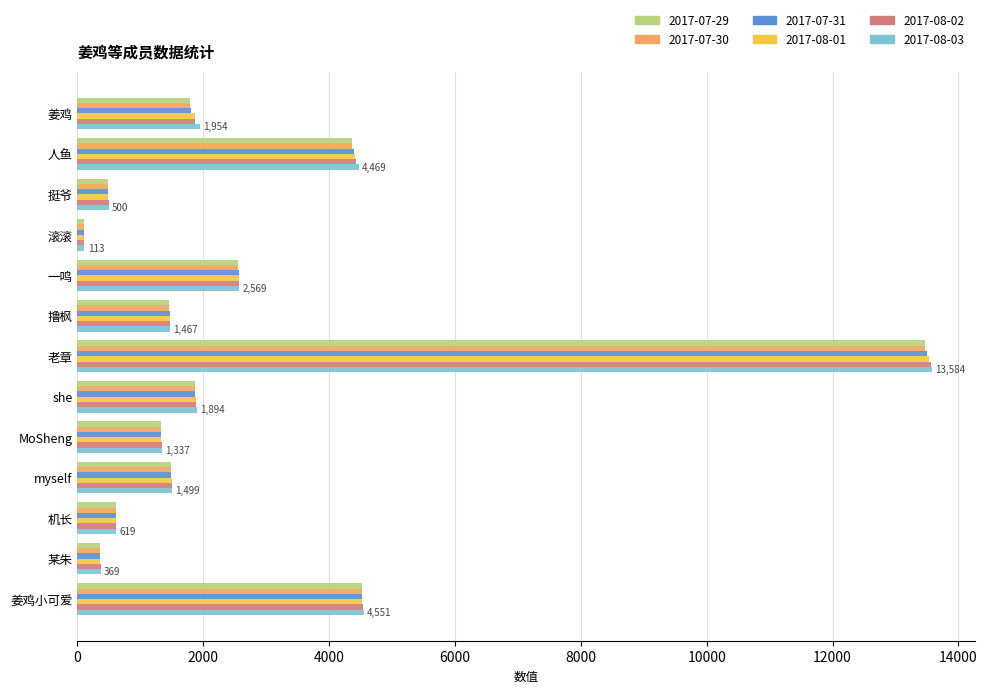

What is the difference between the second highest and second lowest values in the 2017-07-31 series?

4157